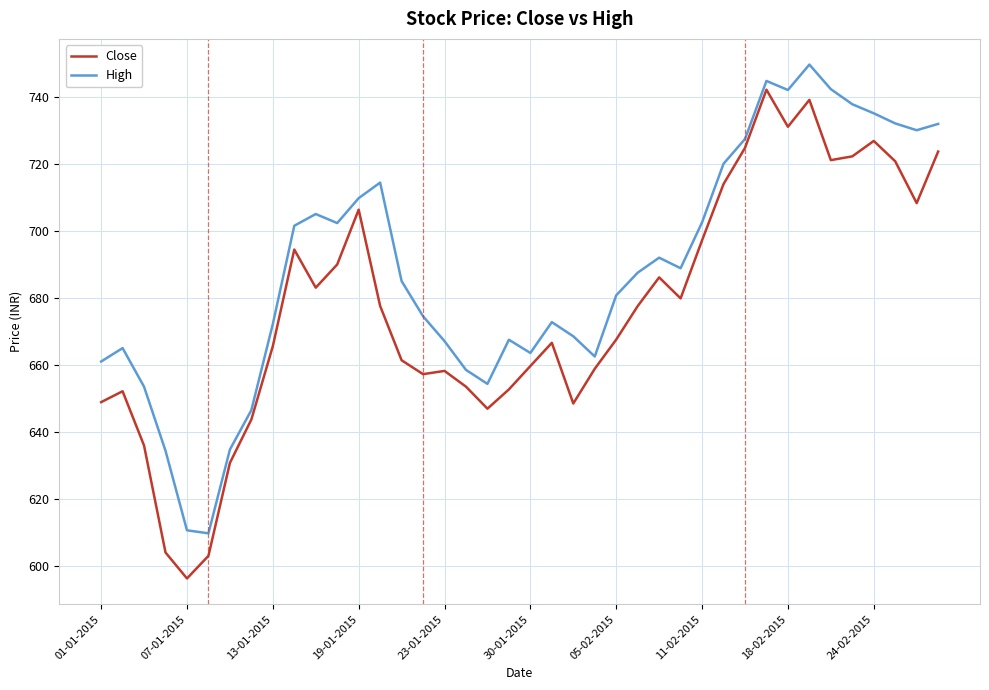

Which series has the largest total across all categories?

High